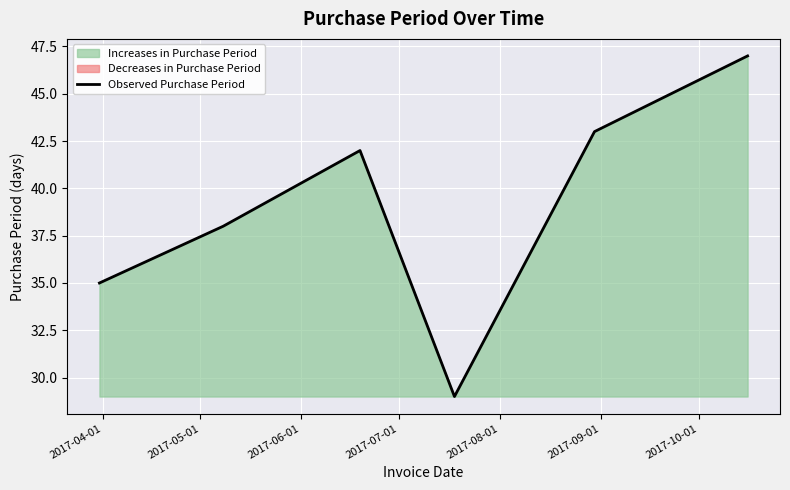

What is the average value?

39